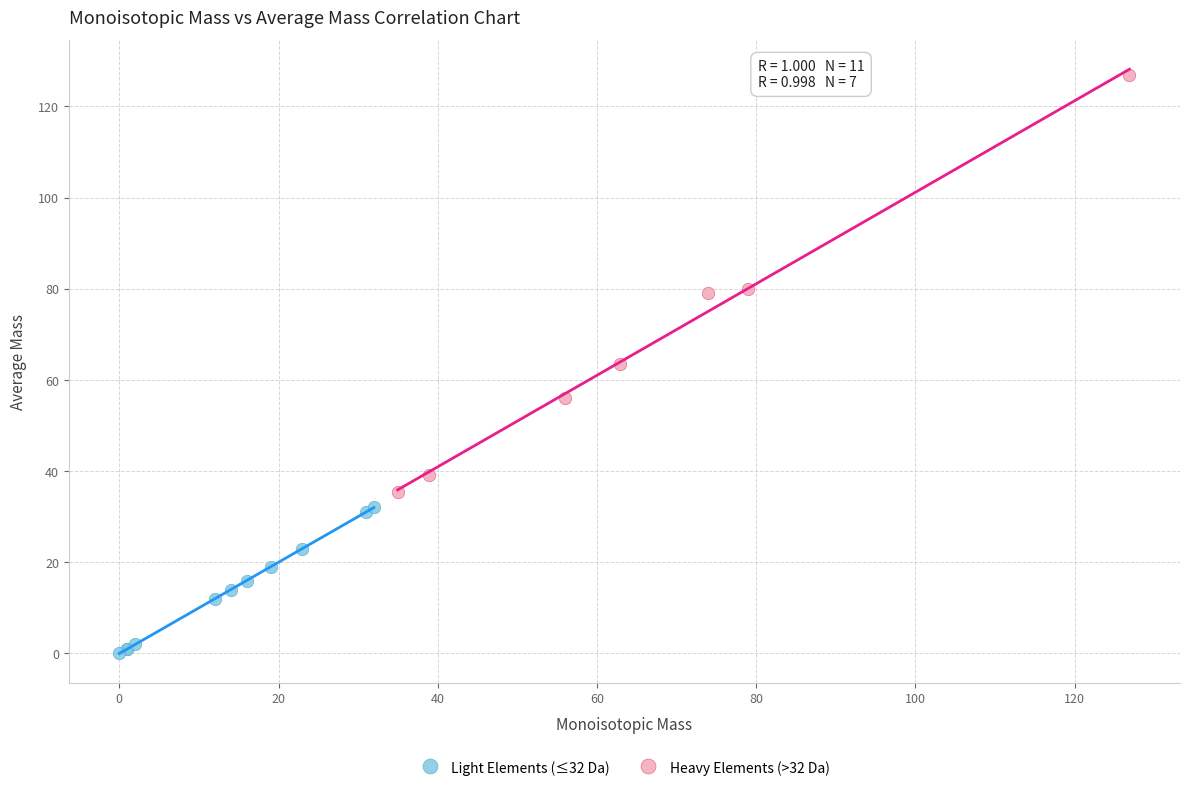

Which series contains the highest Y value?

Heavy Elements (>32 Da)